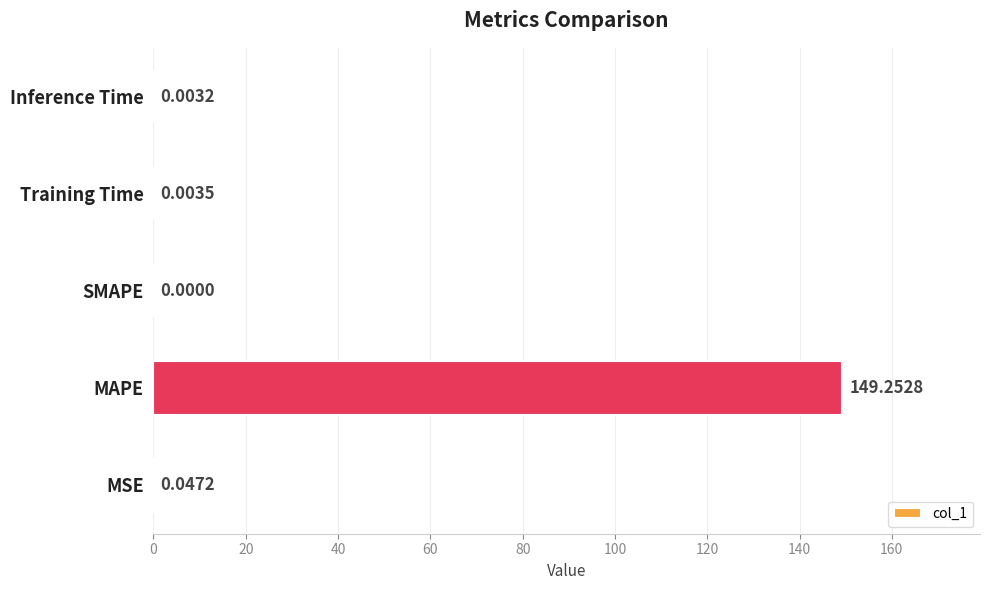

Which label corresponds to the largest value in the chart?

MAPE